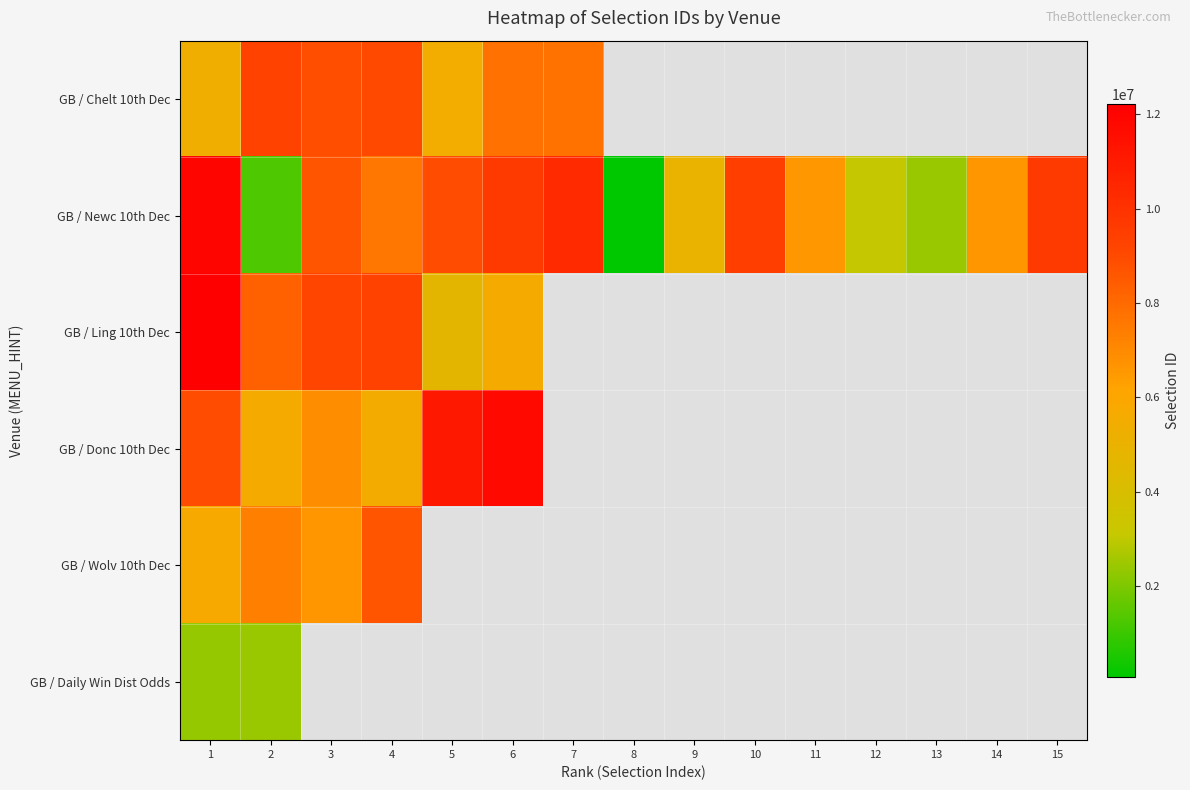

What is the highest value of the GB / Chelt 10th Dec series?

9289732.0